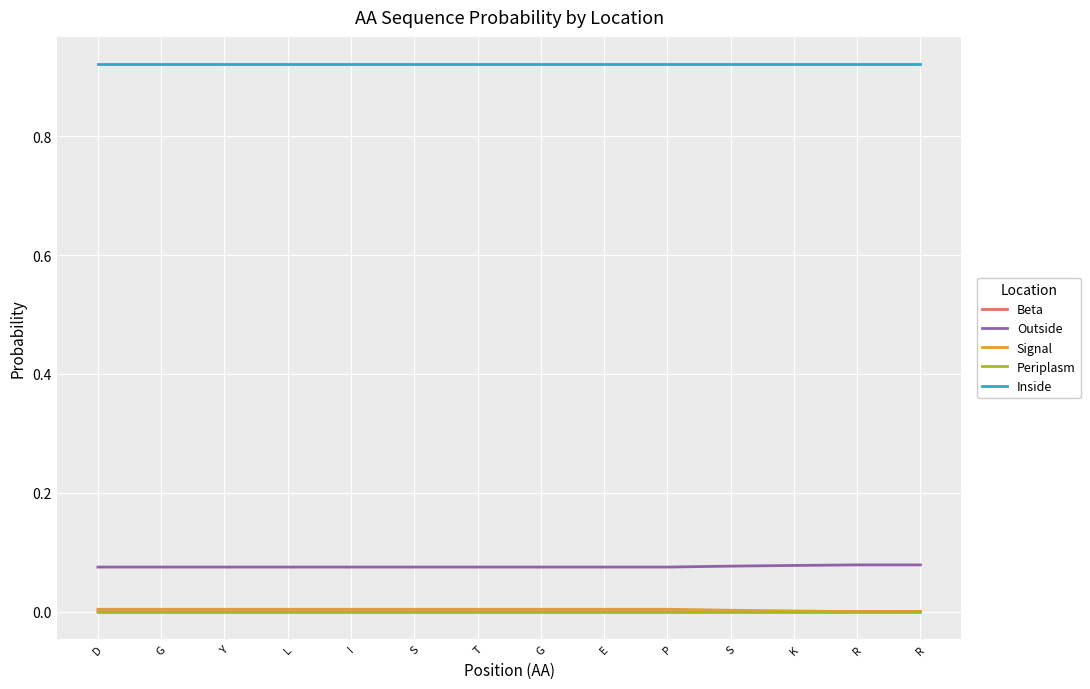

How many Signal values are between 0 and 1?

14